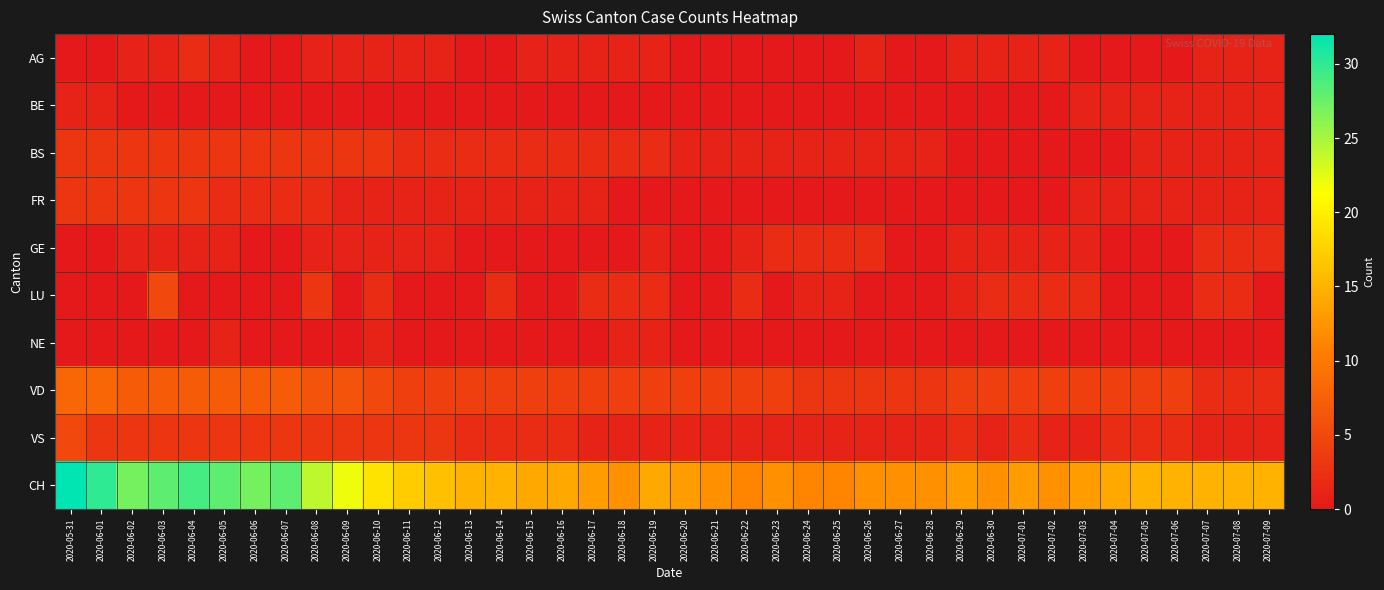

Reading left to right, list all the values displayed in this chart.

AG: 2020-05-31=0	2020-06-01=0	2020-06-02=1	2020-06-03=1	2020-06-04=2	2020-06-05=1	2020-06-06=0	2020-06-07=0	2020-06-08=1	2020-06-09=1	2020-06-10=1	2020-06-11=1	2020-06-12=1	2020-06-13=0	2020-06-14=0	2020-06-15=1	2020-06-16=1	2020-06-17=1	2020-06-18=1	2020-06-19=1	2020-06-20=0	2020-06-21=0	2020-06-22=0	2020-06-23=0	2020-06-24=0	2020-06-25=0	2020-06-26=1	2020-06-27=0	2020-06-28=0	2020-06-29=1	2020-06-30=1	2020-07-01=1	2020-07-02=1	2020-07-03=0	2020-07-04=0	2020-07-05=0	2020-07-06=0	2020-07-07=1	2020-07-08=1	2020-07-09=1
BE: 2020-05-31=1	2020-06-01=1	2020-06-02=0	2020-06-03=0	2020-06-04=0	2020-06-05=0	2020-06-06=0	2020-06-07=0	2020-06-08=0	2020-06-09=0	2020-06-10=0	2020-06-11=0	2020-06-12=0	2020-06-13=0	2020-06-14=0	2020-06-15=0	2020-06-16=0	2020-06-17=0	2020-06-18=0	2020-06-19=0	2020-06-20=0	2020-06-21=0	2020-06-22=0	2020-06-23=0	2020-06-24=0	2020-06-25=0	2020-06-26=0	2020-06-27=0	2020-06-28=0	2020-06-29=0	2020-06-30=0	2020-07-01=0	2020-07-02=0	2020-07-03=1	2020-07-04=1	2020-07-05=1	2020-07-06=1	2020-07-07=1	2020-07-08=1	2020-07-09=1
BS: 2020-05-31=3	2020-06-01=3	2020-06-02=3	2020-06-03=3	2020-06-04=3	2020-06-05=3	2020-06-06=3	2020-06-07=3	2020-06-08=3	2020-06-09=3	2020-06-10=3	2020-06-11=2	2020-06-12=2	2020-06-13=2	2020-06-14=2	2020-06-15=2	2020-06-16=2	2020-06-17=2	2020-06-18=2	2020-06-19=2	2020-06-20=1	2020-06-21=1	2020-06-22=1	2020-06-23=1	2020-06-24=1	2020-06-25=1	2020-06-26=1	2020-06-27=1	2020-06-28=1	2020-06-29=0	2020-06-30=0	2020-07-01=0	2020-07-02=0	2020-07-03=0	2020-07-04=0	2020-07-05=1	2020-07-06=1	2020-07-07=1	2020-07-08=1	2020-07-09=1
FR: 2020-05-31=3	2020-06-01=3	2020-06-02=3	2020-06-03=3	2020-06-04=3	2020-06-05=2	2020-06-06=2	2020-06-07=2	2020-06-08=2	2020-06-09=1	2020-06-10=1	2020-06-11=1	2020-06-12=1	2020-06-13=1	2020-06-14=1	2020-06-15=1	2020-06-16=1	2020-06-17=1	2020-06-18=0	2020-06-19=0	2020-06-20=0	2020-06-21=0	2020-06-22=0	2020-06-23=0	2020-06-24=0	2020-06-25=0	2020-06-26=0	2020-06-27=0	2020-06-28=0	2020-06-29=0	2020-06-30=0	2020-07-01=0	2020-07-02=0	2020-07-03=1	2020-07-04=1	2020-07-05=1	2020-07-06=1	2020-07-07=1	2020-07-08=1	2020-07-09=1
GE: 2020-05-31=0	2020-06-01=0	2020-06-02=1	2020-06-03=1	2020-06-04=1	2020-06-05=1	2020-06-06=0	2020-06-07=0	2020-06-08=1	2020-06-09=1	2020-06-10=1	2020-06-11=1	2020-06-12=1	2020-06-13=0	2020-06-14=0	2020-06-15=0	2020-06-16=0	2020-06-17=0	2020-06-18=0	2020-06-19=1	2020-06-20=0	2020-06-21=0	2020-06-22=1	2020-06-23=2	2020-06-24=2	2020-06-25=2	2020-06-26=2	2020-06-27=0	2020-06-28=0	2020-06-29=1	2020-06-30=1	2020-07-01=1	2020-07-02=1	2020-07-03=1	2020-07-04=0	2020-07-05=0	2020-07-06=0	2020-07-07=2	2020-07-08=2	2020-07-09=2
LU: 2020-05-31=0	2020-06-01=0	2020-06-02=0	2020-06-03=5	2020-06-04=0	2020-06-05=0	2020-06-06=0	2020-06-07=0	2020-06-08=3	2020-06-09=0	2020-06-10=2	2020-06-11=0	2020-06-12=0	2020-06-13=0	2020-06-14=2	2020-06-15=0	2020-06-16=0	2020-06-17=2	2020-06-18=2	2020-06-19=2	2020-06-20=0	2020-06-21=0	2020-06-22=2	2020-06-23=0	2020-06-24=1	2020-06-25=1	2020-06-26=0	2020-06-27=0	2020-06-28=0	2020-06-29=1	2020-06-30=2	2020-07-01=2	2020-07-02=2	2020-07-03=2	2020-07-04=0	2020-07-05=0	2020-07-06=0	2020-07-07=2	2020-07-08=2	2020-07-09=0
NE: 2020-05-31=0	2020-06-01=0	2020-06-02=0	2020-06-03=0	2020-06-04=0	2020-06-05=1	2020-06-06=0	2020-06-07=0	2020-06-08=0	2020-06-09=0	2020-06-10=1	2020-06-11=0	2020-06-12=0	2020-06-13=0	2020-06-14=0	2020-06-15=0	2020-06-16=0	2020-06-17=0	2020-06-18=1	2020-06-19=1	2020-06-20=0	2020-06-21=0	2020-06-22=0	2020-06-23=0	2020-06-24=0	2020-06-25=0	2020-06-26=0	2020-06-27=0	2020-06-28=0	2020-06-29=0	2020-06-30=0	2020-07-01=0	2020-07-02=0	2020-07-03=0	2020-07-04=0	2020-07-05=0	2020-07-06=0	2020-07-07=0	2020-07-08=0	2020-07-09=0
VD: 2020-05-31=8	2020-06-01=8	2020-06-02=7	2020-06-03=7	2020-06-04=7	2020-06-05=7	2020-06-06=7	2020-06-07=7	2020-06-08=6	2020-06-09=6	2020-06-10=5	2020-06-11=4	2020-06-12=4	2020-06-13=4	2020-06-14=4	2020-06-15=4	2020-06-16=4	2020-06-17=4	2020-06-18=4	2020-06-19=4	2020-06-20=4	2020-06-21=4	2020-06-22=4	2020-06-23=4	2020-06-24=3	2020-06-25=3	2020-06-26=3	2020-06-27=3	2020-06-28=3	2020-06-29=4	2020-06-30=4	2020-07-01=4	2020-07-02=4	2020-07-03=4	2020-07-04=4	2020-07-05=4	2020-07-06=4	2020-07-07=2	2020-07-08=2	2020-07-09=2
VS: 2020-05-31=5	2020-06-01=3	2020-06-02=3	2020-06-03=3	2020-06-04=3	2020-06-05=3	2020-06-06=3	2020-06-07=3	2020-06-08=3	2020-06-09=3	2020-06-10=3	2020-06-11=3	2020-06-12=3	2020-06-13=2	2020-06-14=2	2020-06-15=2	2020-06-16=2	2020-06-17=1	2020-06-18=1	2020-06-19=1	2020-06-20=1	2020-06-21=1	2020-06-22=1	2020-06-23=1	2020-06-24=1	2020-06-25=1	2020-06-26=1	2020-06-27=1	2020-06-28=1	2020-06-29=2	2020-06-30=1	2020-07-01=2	2020-07-02=1	2020-07-03=1	2020-07-04=2	2020-07-05=2	2020-07-06=2	2020-07-07=1	2020-07-08=1	2020-07-09=1
CH: 2020-05-31=32	2020-06-01=30	2020-06-02=27	2020-06-03=28	2020-06-04=29	2020-06-05=28	2020-06-06=27	2020-06-07=28	2020-06-08=24	2020-06-09=22	2020-06-10=19	2020-06-11=17	2020-06-12=16	2020-06-13=15	2020-06-14=15	2020-06-15=14	2020-06-16=14	2020-06-17=13	2020-06-18=12	2020-06-19=14	2020-06-20=13	2020-06-21=12	2020-06-22=11	2020-06-23=12	2020-06-24=11	2020-06-25=11	2020-06-26=12	2020-06-27=12	2020-06-28=12	2020-06-29=13	2020-06-30=12	2020-07-01=13	2020-07-02=12	2020-07-03=13	2020-07-04=14	2020-07-05=15	2020-07-06=15	2020-07-07=15	2020-07-08=15	2020-07-09=15